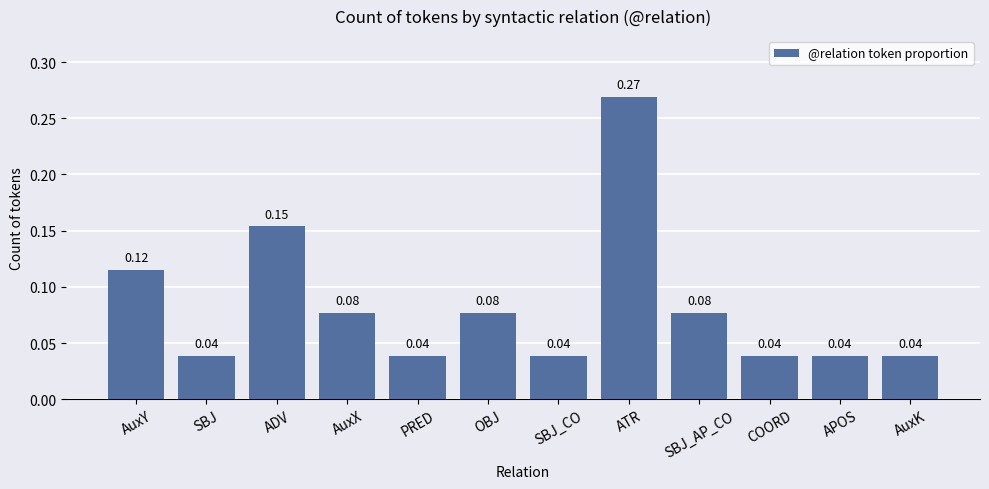

What is the label of the 7th bar from the left?

SBJ_CO